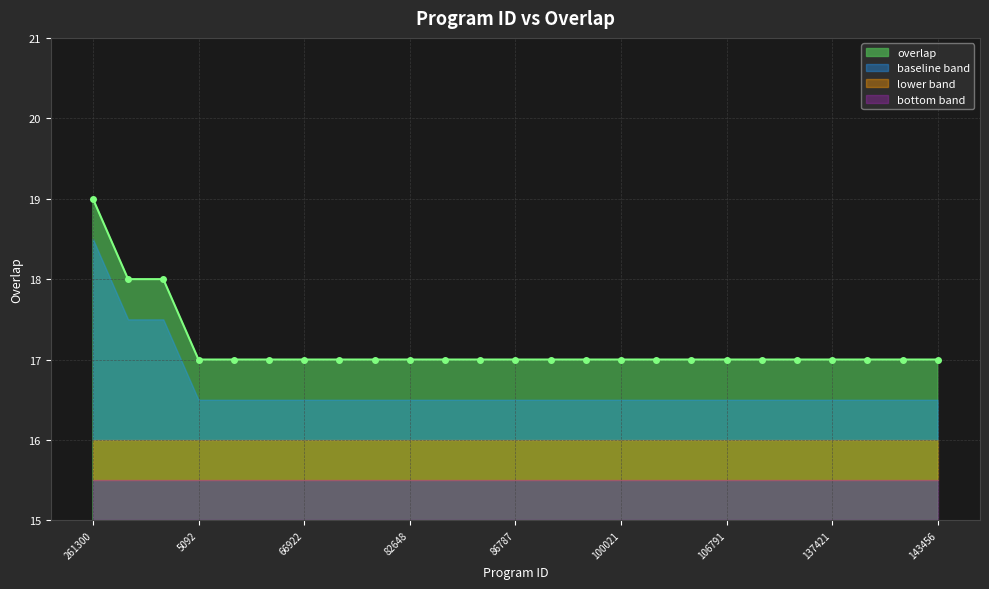

Reading right to left, transcribe all the data shown in this chart.

17	17	17	17	17	17	17	17	17	17	17	17	17	17	17	17	17	17	17	17	17	17	18	18	19